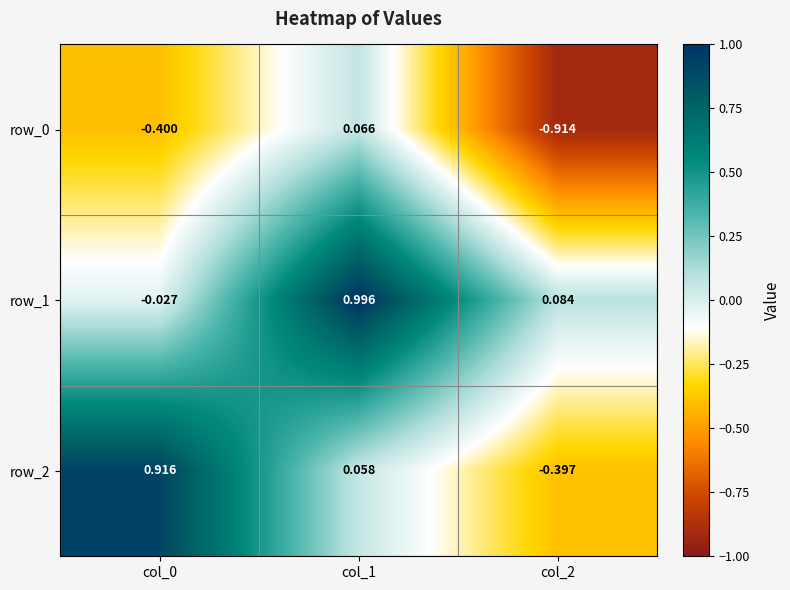

Is the value of row_1 at col_1 greater than the value of row_2 at col_1?

Yes